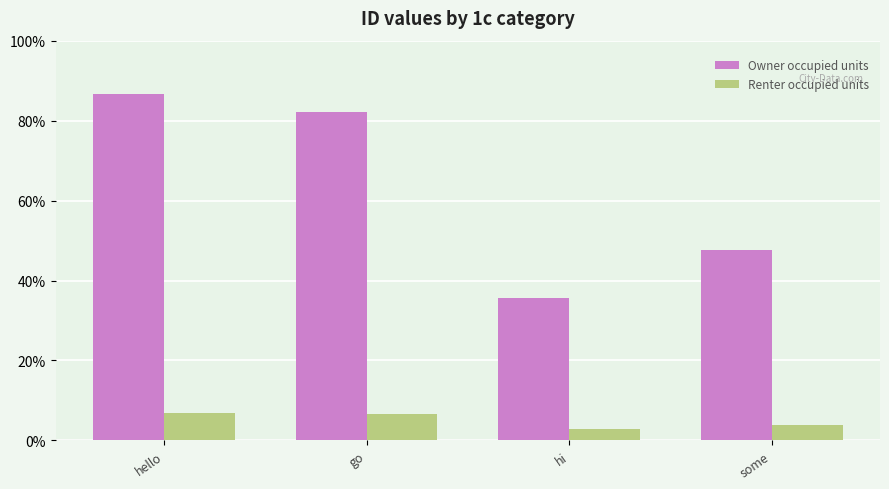

Reading left to right, transcribe all the data shown in this chart.

Owner occupied units: hello=390.0	go=370.0	hi=160.0	some=214.0
Renter occupied units: hello=31.2	go=29.6	hi=12.8	some=17.1